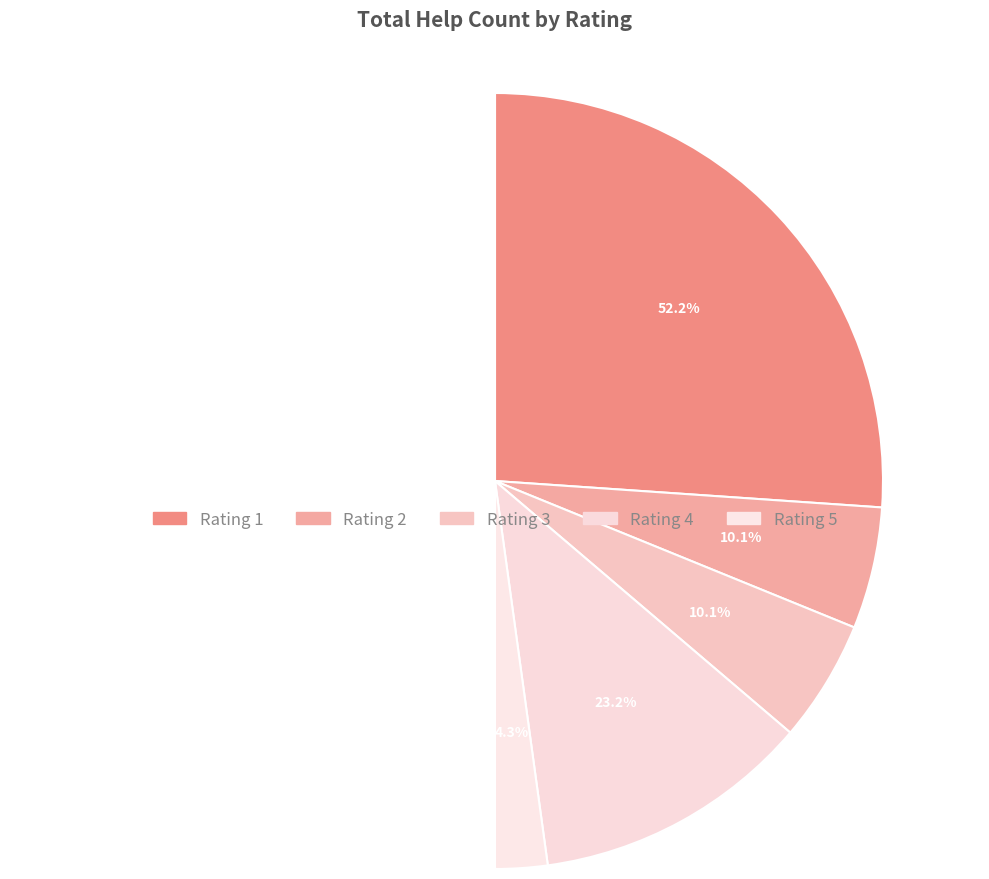

Combined, what portion of the pie is 3 and 2?

20.3%